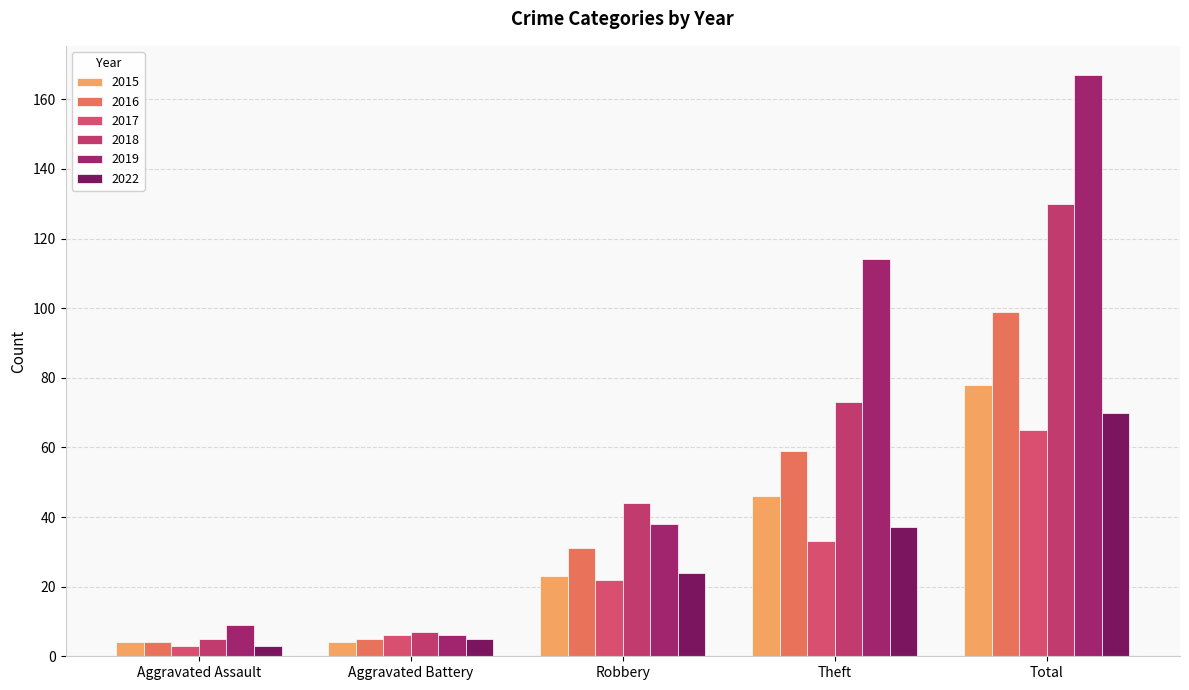

How many bars are there in total?

30